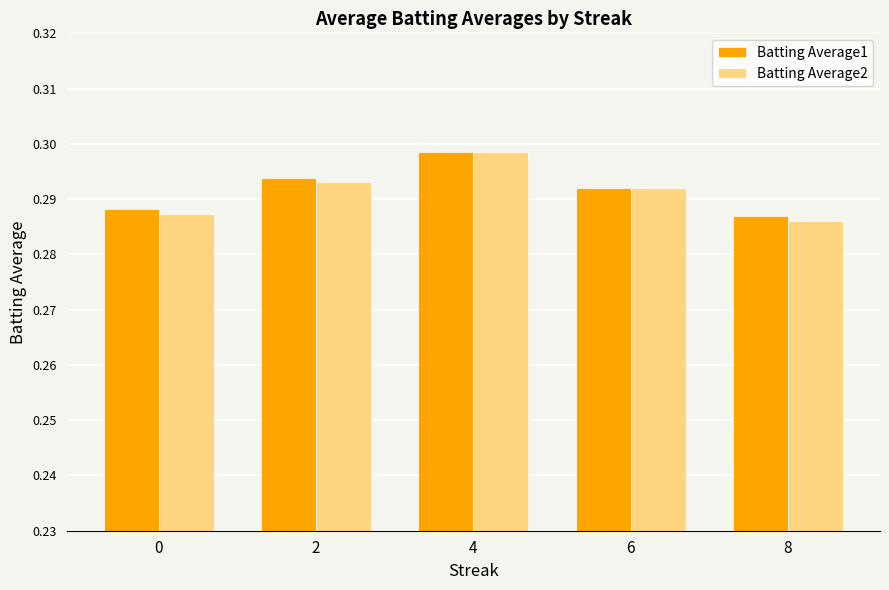

Which category has the highest value across all series?

4